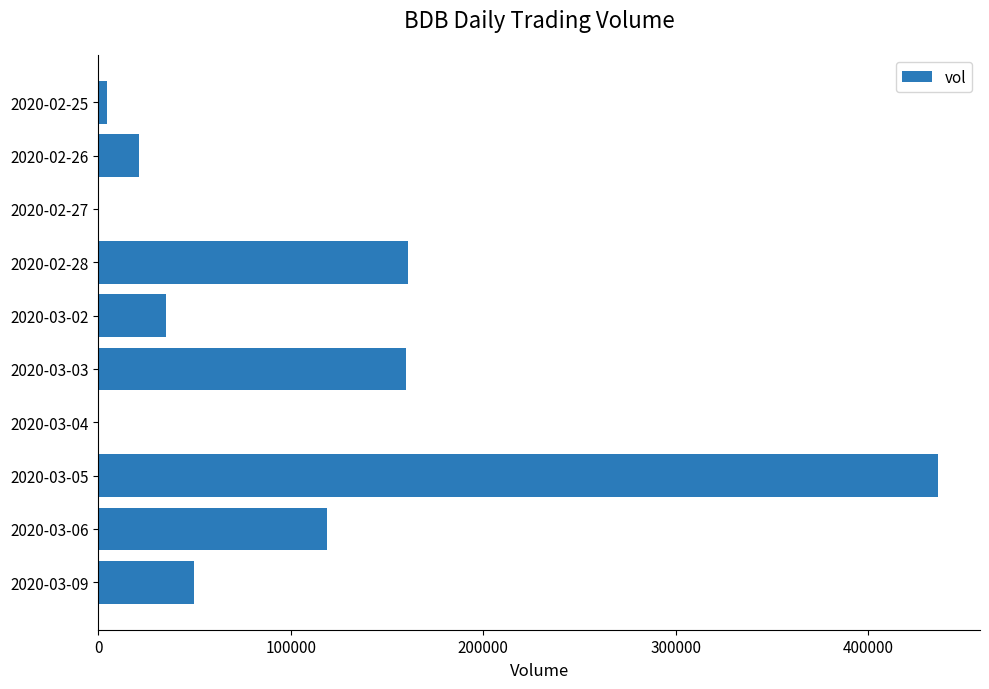

Count the number of data series in this chart.

1